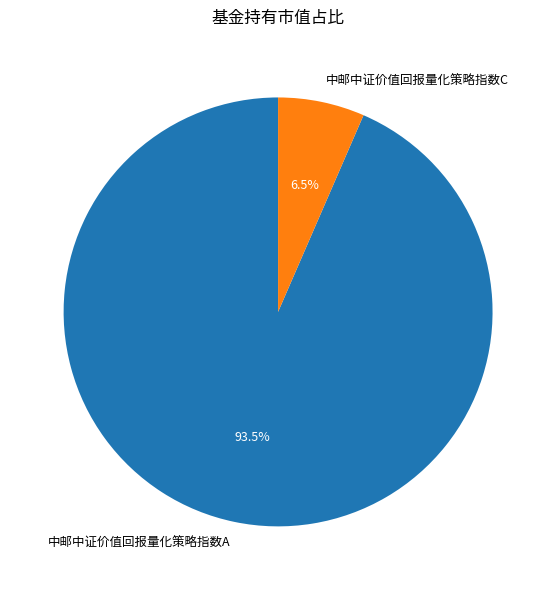

What is the majority slice?

中邮中证价值回报量化策略指数A